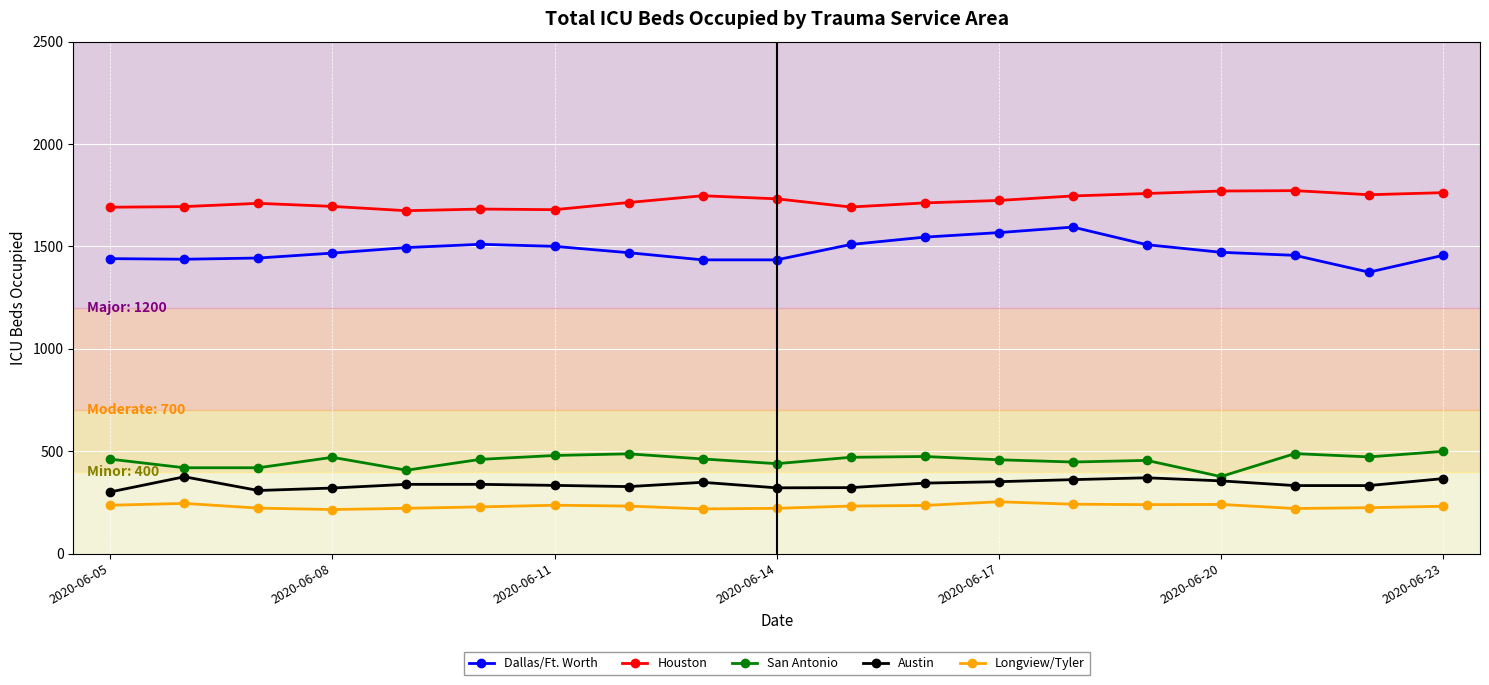

At how many categories does at least one series exceed 612?

19